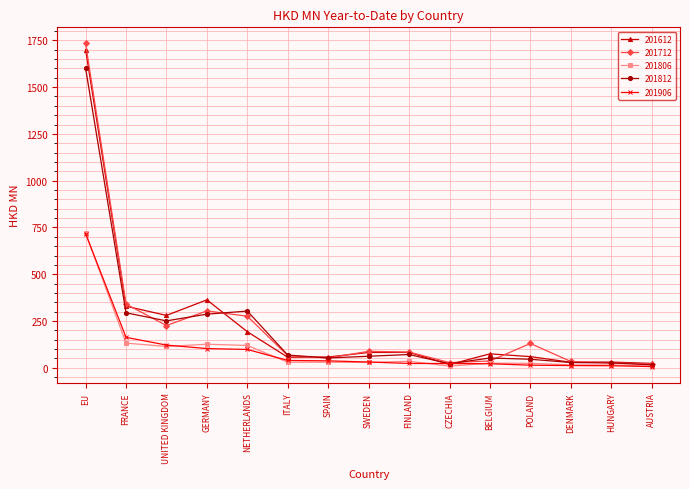

Does the chart display data point markers on the line(s)?

Yes